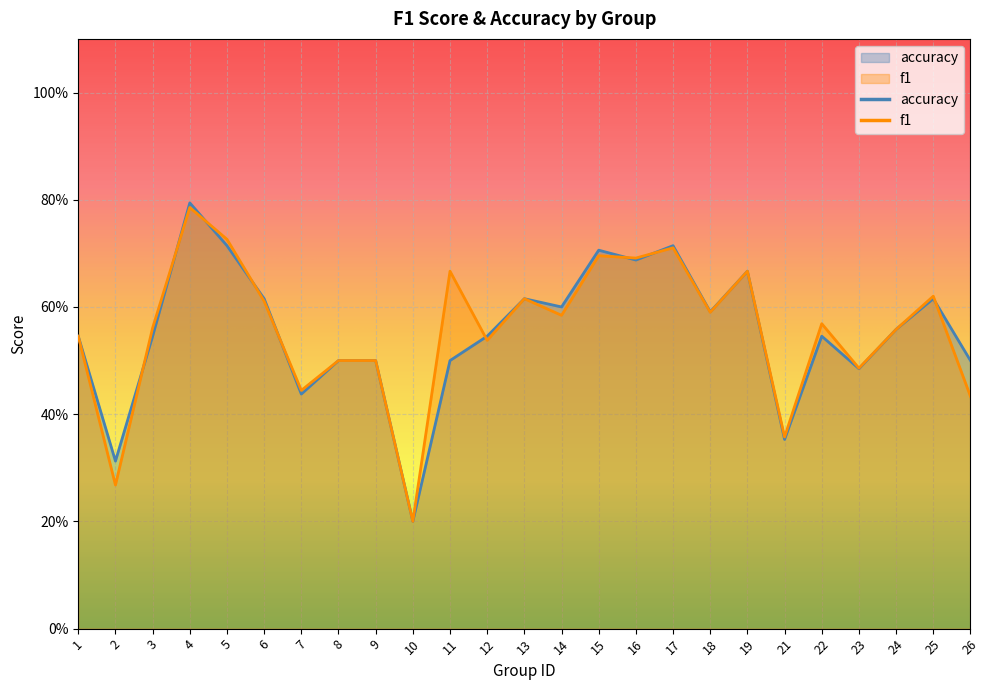

Count the f1 values in the range 0 to 1.

25